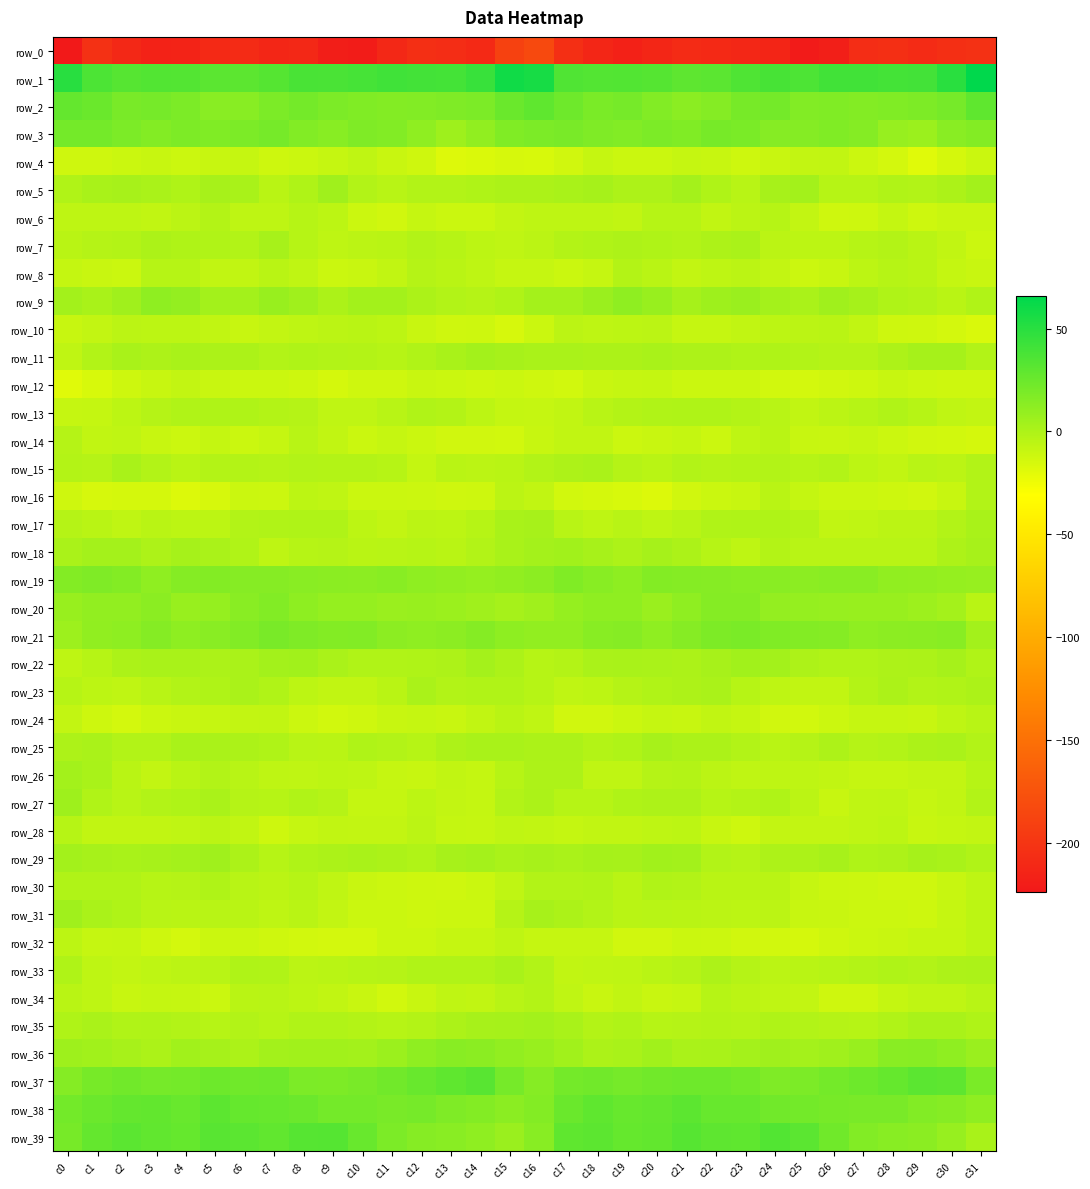

Reading left to right, what are all the values shown in this chart?

row_0: c0=-223.8	c1=-204.0	c2=-210.7	c3=-216.1	c4=-215.2	c5=-209.9	c6=-208.3	c7=-212.4	c8=-211.3	c9=-219.1	c10=-221.2	c11=-210.7	c12=-205.2	c13=-206.6	c14=-209.8	c15=-189.5	c16=-183.3	c17=-205.1	c18=-212.6	c19=-216.8	c20=-213.0	c21=-208.4	c22=-210.1	c23=-211.7	c24=-213.5	c25=-221.7	c26=-218.3	c27=-207.2	c28=-205.1	c29=-208.4	c30=-205.4	c31=-203.1
row_1: c0=50.0	c1=36.8	c2=32.7	c3=34.5	c4=33.8	c5=30.8	c6=30.3	c7=33.2	c8=38.0	c9=37.0	c10=38.8	c11=41.0	c12=39.9	c13=39.2	c14=43.7	c15=59.4	c16=56.5	c17=34.8	c18=33.8	c19=34.2	c20=33.3	c21=29.9	c22=31.0	c23=35.2	c24=38.6	c25=36.0	c26=40.5	c27=40.8	c28=39.6	c29=39.9	c30=49.8	c31=65.7
row_2: c0=27.3	c1=25.1	c2=19.6	c3=20.6	c4=18.5	c5=13.3	c6=14.1	c7=18.5	c8=21.6	c9=18.4	c10=16.8	c11=15.8	c12=16.0	c13=17.5	c14=18.2	c15=25.3	c16=29.2	c17=23.3	c18=19.2	c19=20.8	c20=16.3	c21=12.8	c22=15.4	c23=20.3	c24=21.4	c25=16.5	c26=16.7	c27=15.7	c28=16.6	c29=17.7	c30=20.9	c31=29.3
row_3: c0=21.6	c1=21.3	c2=18.7	c3=15.6	c4=17.8	c5=17.0	c6=18.4	c7=20.6	c8=16.3	c9=14.1	c10=17.2	c11=16.0	c12=11.4	c13=5.5	c14=10.4	c15=16.8	c16=18.6	c17=19.8	c18=17.5	c19=16.1	c20=18.2	c21=16.7	c22=20.1	c23=19.3	c24=14.6	c25=14.9	c26=17.0	c27=15.2	c28=8.5	c29=6.5	c30=13.4	c31=15.7
row_4: c0=-12.8	c1=-12.4	c2=-10.6	c3=-9.7	c4=-11.6	c5=-9.8	c6=-9.3	c7=-12.0	c8=-10.6	c9=-9.1	c10=-6.7	c11=-10.3	c12=-12.5	c13=-18.4	c14=-17.3	c15=-15.3	c16=-15.8	c17=-13.2	c18=-9.2	c19=-10.9	c20=-11.1	c21=-9.1	c22=-10.0	c23=-11.9	c24=-10.5	c25=-7.9	c26=-7.7	c27=-11.3	c28=-14.2	c29=-19.2	c30=-14.8	c31=-11.0
row_5: c0=-1.1	c1=1.7	c2=2.2	c3=1.0	c4=-0.8	c5=2.4	c6=1.8	c7=-4.5	c8=-0.5	c9=5.0	c10=-1.6	c11=-4.0	c12=-1.7	c13=-1.8	c14=-0.6	c15=0.1	c16=0.4	c17=1.4	c18=2.4	c19=-0.3	c20=-0.2	c21=3.5	c22=-0.7	c23=-4.4	c24=2.2	c25=3.8	c26=-3.8	c27=-3.3	c28=-1.2	c29=-2.0	c30=0.5	c31=3.8
row_6: c0=-6.1	c1=-6.5	c2=-6.5	c3=-7.6	c4=-5.3	c5=-2.2	c6=-6.5	c7=-6.4	c8=-3.8	c9=-5.9	c10=-11.3	c11=-12.9	c12=-9.0	c13=-10.9	c14=-10.7	c15=-8.1	c16=-6.4	c17=-6.5	c18=-6.6	c19=-7.8	c20=-3.4	c21=-3.3	c22=-7.4	c23=-5.2	c24=-3.7	c25=-8.2	c26=-12.5	c27=-11.8	c28=-8.6	c29=-11.9	c30=-10.6	c31=-10.6
row_7: c0=-4.5	c1=-2.9	c2=-2.2	c3=0.2	c4=-0.6	c5=-1.4	c6=-1.9	c7=2.0	c8=-3.4	c9=-6.2	c10=-5.2	c11=-4.7	c12=-2.0	c13=-3.8	c14=-5.7	c15=-6.8	c16=-5.1	c17=-2.4	c18=-1.4	c19=0.1	c20=-0.5	c21=-2.0	c22=-0.4	c23=0.8	c24=-5.4	c25=-5.6	c26=-5.7	c27=-3.3	c28=-2.3	c29=-4.4	c30=-7.8	c31=-11.4
row_8: c0=-8.8	c1=-10.5	c2=-11.1	c3=-3.8	c4=-3.3	c5=-7.5	c6=-7.4	c7=-4.5	c8=-6.8	c9=-10.8	c10=-10.2	c11=-7.7	c12=-3.2	c13=-4.6	c14=-6.5	c15=-9.4	c16=-9.1	c17=-11.0	c18=-9.0	c19=-2.6	c20=-4.5	c21=-8.2	c22=-6.1	c23=-5.1	c24=-8.1	c25=-11.4	c26=-9.7	c27=-5.7	c28=-3.5	c29=-4.9	c30=-8.7	c31=-10.5
row_9: c0=4.0	c1=1.7	c2=4.8	c3=11.1	c4=9.5	c5=3.6	c6=3.9	c7=7.5	c8=4.8	c9=0.7	c10=3.6	c11=4.0	c12=0.6	c13=-1.9	c14=-3.3	c15=-0.8	c16=3.3	c17=3.0	c18=6.9	c19=11.4	c20=7.8	c21=2.4	c22=5.7	c23=7.0	c24=3.2	c25=0.8	c26=4.7	c27=2.6	c28=-0.5	c29=-2.0	c30=-4.9	c31=-1.5
row_10: c0=-10.0	c1=-7.9	c2=-5.1	c3=-5.9	c4=-5.7	c5=-7.3	c6=-9.8	c7=-8.2	c8=-6.3	c9=-5.2	c10=-4.6	c11=-5.8	c12=-10.4	c13=-12.9	c14=-12.1	c15=-15.6	c16=-11.0	c17=-5.3	c18=-6.2	c19=-5.7	c20=-5.5	c21=-9.0	c22=-9.3	c23=-7.5	c24=-5.7	c25=-5.2	c26=-4.6	c27=-7.4	c28=-11.8	c29=-12.5	c30=-14.0	c31=-16.7
row_11: c0=-7.2	c1=-1.7	c2=1.3	c3=-0.0	c4=1.7	c5=0.1	c6=0.3	c7=-1.9	c8=-0.6	c9=-1.7	c10=-2.4	c11=-3.3	c12=-1.4	c13=1.7	c14=3.8	c15=1.9	c16=0.9	c17=1.2	c18=0.5	c19=0.7	c20=1.7	c21=-0.4	c22=-0.1	c23=-1.5	c24=-0.9	c25=-2.1	c26=-3.1	c27=-3.0	c28=-0.3	c29=2.8	c30=2.6	c31=-2.1
row_12: c0=-19.3	c1=-15.7	c2=-11.8	c3=-9.5	c4=-8.2	c5=-10.5	c6=-10.7	c7=-10.9	c8=-12.3	c9=-15.1	c10=-12.9	c11=-12.7	c12=-10.1	c13=-10.7	c14=-12.2	c15=-10.7	c16=-12.7	c17=-13.5	c18=-10.3	c19=-9.4	c20=-8.6	c21=-10.9	c22=-10.7	c23=-10.7	c24=-13.9	c25=-14.5	c26=-12.9	c27=-12.0	c28=-9.9	c29=-11.5	c30=-12.0	c31=-12.1
row_13: c0=-9.4	c1=-8.7	c2=-5.8	c3=-2.7	c4=-1.3	c5=-1.0	c6=-0.6	c7=-2.2	c8=-3.1	c9=-6.9	c10=-6.8	c11=-4.0	c12=-1.5	c13=-2.4	c14=-5.8	c15=-8.5	c16=-9.1	c17=-7.6	c18=-4.1	c19=-2.2	c20=-1.2	c21=-0.7	c22=-0.9	c23=-2.6	c24=-4.3	c25=-7.7	c26=-5.5	c27=-3.4	c28=-1.1	c29=-3.5	c30=-6.8	c31=-8.2
row_14: c0=-2.9	c1=-7.6	c2=-7.2	c3=-9.9	c4=-11.5	c5=-8.6	c6=-10.9	c7=-9.5	c8=-4.3	c9=-7.3	c10=-10.8	c11=-9.1	c12=-10.6	c13=-13.2	c14=-13.0	c15=-13.8	c16=-9.8	c17=-7.6	c18=-7.5	c19=-11.4	c20=-10.4	c21=-8.8	c22=-11.7	c23=-6.6	c24=-4.7	c25=-9.5	c26=-10.2	c27=-9.2	c28=-11.6	c29=-13.0	c30=-13.6	c31=-14.7
row_15: c0=-2.6	c1=-2.8	c2=1.3	c3=-1.6	c4=-4.7	c5=-2.6	c6=-2.3	c7=-2.9	c8=-1.9	c9=-2.7	c10=-2.3	c11=-3.6	c12=-8.5	c13=-4.5	c14=-5.2	c15=-4.6	c16=-1.8	c17=-0.3	c18=0.8	c19=-3.0	c20=-4.6	c21=-1.6	c22=-3.1	c23=-2.4	c24=-1.7	c25=-3.3	c26=-1.8	c27=-5.9	c28=-7.3	c29=-3.9	c30=-5.2	c31=-1.9
row_16: c0=-12.3	c1=-15.4	c2=-14.8	c3=-15.1	c4=-17.5	c5=-15.3	c6=-10.7	c7=-11.5	c8=-5.9	c9=-6.8	c10=-10.6	c11=-10.7	c12=-11.6	c13=-12.8	c14=-12.3	c15=-5.4	c16=-7.3	c17=-13.9	c18=-14.8	c19=-15.8	c20=-17.4	c21=-12.9	c22=-11.1	c23=-9.8	c24=-4.7	c25=-8.8	c26=-10.9	c27=-10.6	c28=-12.2	c29=-13.1	c30=-9.8	c31=-1.6
row_17: c0=-2.9	c1=-4.4	c2=-6.7	c3=-4.7	c4=-5.6	c5=-5.6	c6=-1.9	c7=-1.4	c8=-0.8	c9=-1.0	c10=-6.0	c11=-7.9	c12=-5.5	c13=-5.5	c14=-3.7	c15=1.4	c16=2.0	c17=-4.1	c18=-6.6	c19=-4.3	c20=-6.3	c21=-4.0	c22=-1.4	c23=-1.0	c24=-0.5	c25=-2.5	c26=-7.3	c27=-7.1	c28=-5.3	c29=-5.2	c30=-1.8	c31=1.3
row_18: c0=0.8	c1=3.1	c2=3.5	c3=-0.3	c4=2.4	c5=1.1	c6=-1.3	c7=-6.5	c8=-3.3	c9=-2.8	c10=-4.7	c11=-4.4	c12=-3.5	c13=-4.7	c14=-1.9	c15=1.3	c16=3.0	c17=4.4	c18=2.0	c19=-0.2	c20=2.8	c21=0.3	c22=-3.4	c23=-6.2	c24=-2.1	c25=-4.1	c26=-4.3	c27=-4.1	c28=-3.9	c29=-4.1	c30=0.0	c31=2.0
row_19: c0=15.5	c1=17.4	c2=15.8	c3=11.4	c4=15.0	c5=15.4	c6=14.5	c7=14.8	c8=13.5	c9=13.0	c10=12.3	c11=14.2	c12=11.4	c13=10.2	c14=9.1	c15=10.8	c16=12.5	c17=16.8	c18=14.0	c19=11.6	c20=15.8	c21=14.9	c22=14.7	c23=14.2	c24=13.3	c25=12.3	c26=13.5	c27=13.5	c28=10.7	c29=10.0	c30=9.0	c31=8.0
row_20: c0=7.9	c1=10.0	c2=9.8	c3=12.7	c4=8.0	c5=9.1	c6=13.7	c7=16.4	c8=11.6	c9=8.7	c10=9.2	c11=7.4	c12=8.0	c13=6.7	c14=5.1	c15=2.8	c16=4.9	c17=8.7	c18=11.2	c19=11.3	c20=7.1	c21=10.9	c22=15.2	c23=15.3	c24=9.7	c25=9.0	c26=8.1	c27=7.8	c28=7.9	c29=6.0	c30=3.0	c31=-4.6
row_21: c0=6.0	c1=10.5	c2=12.0	c3=15.4	c4=11.9	c5=13.2	c6=16.2	c7=19.5	c8=17.5	c9=15.8	c10=16.3	c11=12.4	c12=11.4	c13=12.5	c14=15.1	c15=11.9	c16=9.9	c17=10.0	c18=13.9	c19=14.7	c20=11.1	c21=14.3	c22=17.7	c23=19.0	c24=16.7	c25=15.9	c26=15.2	c27=11.1	c28=12.2	c29=12.8	c30=13.8	c31=3.9
row_22: c0=-6.4	c1=-3.5	c2=0.2	c3=1.3	c4=1.7	c5=0.5	c6=1.1	c7=3.9	c8=4.5	c9=0.9	c10=-1.2	c11=-1.4	c12=-0.6	c13=-0.2	c14=3.0	c15=0.2	c16=-3.4	c17=-2.7	c18=1.2	c19=1.7	c20=0.9	c21=0.4	c22=2.1	c23=4.3	c24=3.8	c25=-0.4	c26=-1.5	c27=-1.3	c28=-0.4	c29=0.5	c30=2.5	c31=-1.2
row_23: c0=-3.8	c1=-5.6	c2=-6.8	c3=-3.9	c4=-1.7	c5=-0.7	c6=0.7	c7=-1.5	c8=-5.8	c9=-7.2	c10=-7.6	c11=-4.9	c12=1.1	c13=-1.6	c14=-1.2	c15=-1.3	c16=-3.3	c17=-6.8	c18=-5.9	c19=-2.9	c20=-1.3	c21=-0.3	c22=0.7	c23=-3.7	c24=-6.3	c25=-7.6	c26=-7.3	c27=-2.3	c28=0.5	c29=-1.9	c30=-1.2	c31=0.6
row_24: c0=-7.9	c1=-11.8	c2=-14.1	c3=-11.4	c4=-10.3	c5=-9.3	c6=-8.1	c7=-7.6	c8=-11.7	c9=-14.0	c10=-12.5	c11=-10.0	c12=-9.0	c13=-10.3	c14=-7.5	c15=-4.9	c16=-6.7	c17=-13.2	c18=-13.2	c19=-11.0	c20=-9.3	c21=-9.6	c22=-7.3	c23=-9.1	c24=-12.9	c25=-13.9	c26=-11.4	c27=-9.4	c28=-9.3	c29=-10.0	c30=-6.5	c31=-4.2
row_25: c0=-0.0	c1=1.1	c2=-1.8	c3=-2.0	c4=1.4	c5=0.9	c6=0.5	c7=-0.8	c8=-4.2	c9=-4.4	c10=-0.5	c11=-1.7	c12=-3.4	c13=-0.3	c14=1.4	c15=1.5	c16=0.2	c17=0.4	c18=-2.5	c19=-0.9	c20=2.1	c21=0.3	c22=0.2	c23=-1.9	c24=-4.9	c25=-3.0	c26=-0.1	c27=-3.0	c28=-2.1	c29=0.2	c30=1.1	c31=-1.6
row_26: c0=3.7	c1=1.6	c2=-4.6	c3=-7.8	c4=-4.7	c5=-1.7	c6=-4.3	c7=-6.1	c8=-7.0	c9=-6.0	c10=-6.6	c11=-9.0	c12=-9.9	c13=-7.7	c14=-8.5	c15=-3.4	c16=-0.3	c17=-0.3	c18=-7.1	c19=-7.1	c20=-3.0	c21=-2.4	c22=-5.2	c23=-6.7	c24=-6.4	c25=-6.3	c26=-7.4	c27=-9.4	c28=-9.2	c29=-7.9	c30=-7.8	c31=-3.3
row_27: c0=5.7	c1=-1.3	c2=-3.9	c3=-1.6	c4=-0.5	c5=0.7	c6=-2.9	c7=-3.4	c8=-1.1	c9=-3.0	c10=-8.6	c11=-8.8	c12=-5.8	c13=-8.3	c14=-8.7	c15=-1.7	c16=0.5	c17=-3.7	c18=-3.4	c19=-0.8	c20=0.0	c21=-0.4	c22=-3.7	c23=-2.6	c24=-0.8	c25=-5.3	c26=-9.8	c27=-6.9	c28=-6.5	c29=-9.0	c30=-7.3	c31=-1.7
row_28: c0=-3.7	c1=-7.5	c2=-7.8	c3=-7.8	c4=-7.0	c5=-5.3	c6=-7.7	c7=-12.3	c8=-9.1	c9=-7.5	c10=-8.3	c11=-8.0	c12=-5.4	c13=-8.4	c14=-9.4	c15=-6.7	c16=-7.6	c17=-8.8	c18=-7.5	c19=-7.3	c20=-6.5	c21=-5.8	c22=-9.6	c23=-12.0	c24=-8.0	c25=-8.0	c26=-8.3	c27=-7.2	c28=-5.6	c29=-9.8	c30=-8.5	c31=-7.8
row_29: c0=3.7	c1=2.3	c2=1.7	c3=2.2	c4=3.0	c5=5.2	c6=0.3	c7=-3.8	c8=-0.8	c9=0.2	c10=1.7	c11=0.5	c12=-1.1	c13=1.9	c14=3.1	c15=0.8	c16=2.3	c17=1.2	c18=2.6	c19=2.3	c20=4.1	c21=3.9	c22=-1.8	c23=-3.1	c24=-0.3	c25=0.4	c26=1.9	c27=-0.7	c28=-0.3	c29=2.9	c30=1.5	c31=-1.2
row_30: c0=-1.1	c1=-1.4	c2=-1.5	c3=-3.6	c4=-3.0	c5=-0.5	c6=-3.9	c7=-5.3	c8=-3.6	c9=-7.2	c10=-10.4	c11=-11.3	c12=-12.3	c13=-12.8	c14=-11.1	c15=-6.9	c16=-2.0	c17=-1.8	c18=-1.4	c19=-4.4	c20=-1.5	c21=-1.8	c22=-4.9	c23=-4.4	c24=-4.4	c25=-9.1	c26=-10.8	c27=-11.5	c28=-12.4	c29=-12.8	c30=-9.6	c31=-6.6
row_31: c0=5.1	c1=1.2	c2=-1.0	c3=-3.9	c4=-4.4	c5=-4.4	c6=-4.5	c7=-6.2	c8=-4.6	c9=-8.3	c10=-10.8	c11=-11.0	c12=-11.9	c13=-11.7	c14=-11.3	c15=-3.2	c16=1.9	c17=0.5	c18=-2.1	c19=-4.5	c20=-4.3	c21=-4.4	c22=-5.3	c23=-5.8	c24=-5.4	c25=-9.8	c26=-10.5	c27=-11.4	c28=-11.6	c29=-12.1	c30=-9.5	c31=-5.6
row_32: c0=-6.1	c1=-9.3	c2=-8.7	c3=-11.9	c4=-14.1	c5=-11.0	c6=-11.0	c7=-12.4	c8=-13.7	c9=-14.2	c10=-14.3	c11=-11.0	c12=-10.9	c13=-9.1	c14=-9.0	c15=-6.4	c16=-9.1	c17=-9.3	c18=-9.3	c19=-13.4	c20=-13.0	c21=-10.6	c22=-11.7	c23=-13.3	c24=-13.6	c25=-14.9	c26=-12.4	c27=-10.9	c28=-10.3	c29=-8.8	c30=-8.4	c31=-6.0
row_33: c0=-0.6	c1=-6.2	c2=-8.0	c3=-6.5	c4=-5.1	c5=-3.8	c6=-0.9	c7=-1.5	c8=-5.1	c9=-4.8	c10=-3.7	c11=-2.9	c12=-1.1	c13=-1.1	c14=-1.4	c15=1.3	c16=-1.6	c17=-7.7	c18=-7.1	c19=-6.1	c20=-4.6	c21=-3.2	c22=-0.3	c23=-3.1	c24=-5.3	c25=-4.5	c26=-3.3	c27=-2.4	c28=-0.8	c29=-1.7	c30=-0.2	c31=0.4
row_34: c0=-4.7	c1=-6.5	c2=-9.8	c3=-8.4	c4=-8.9	c5=-10.8	c6=-4.8	c7=-3.9	c8=-6.1	c9=-7.7	c10=-10.4	c11=-13.6	c12=-10.3	c13=-7.1	c14=-7.6	c15=-4.1	c16=-2.3	c17=-6.8	c18=-10.4	c19=-7.5	c20=-10.3	c21=-9.2	c22=-3.3	c23=-5.0	c24=-6.7	c25=-8.2	c26=-12.7	c27=-12.6	c28=-8.8	c29=-7.1	c30=-7.1	c31=-4.2
row_35: c0=-0.5	c1=0.7	c2=-1.3	c3=-0.9	c4=-2.0	c5=-3.7	c6=-1.8	c7=-3.5	c8=-1.4	c9=-1.1	c10=-2.2	c11=-3.3	c12=-2.6	c13=0.4	c14=2.2	c15=2.9	c16=3.9	c17=1.7	c18=-2.2	c19=-0.6	c20=-3.4	c21=-2.7	c22=-2.6	c23=-3.1	c24=-0.6	c25=-1.6	c26=-2.9	c27=-3.3	c28=-1.5	c29=1.6	c30=1.5	c31=-0.5
row_36: c0=5.4	c1=4.3	c2=2.2	c3=0.4	c4=4.4	c5=2.8	c6=0.5	c7=3.5	c8=4.1	c9=4.3	c10=3.6	c11=6.6	c12=11.2	c13=14.2	c14=12.9	c15=9.7	c16=7.6	c17=4.4	c18=0.7	c19=1.6	c20=4.5	c21=1.3	c22=1.6	c23=3.4	c24=4.7	c25=3.4	c26=5.0	c27=7.8	c28=13.3	c29=13.8	c30=11.1	c31=7.1
row_37: c0=14.9	c1=20.0	c2=22.7	c3=21.0	c4=21.6	c5=23.9	c6=23.1	c7=23.4	c8=18.5	c9=18.0	c10=19.9	c11=22.7	c12=25.9	c13=29.3	c14=32.3	c15=20.9	c16=14.4	c17=21.3	c18=22.2	c19=20.7	c20=22.3	c21=23.9	c22=23.4	c23=21.7	c24=17.2	c25=18.8	c26=21.1	c27=24.0	c28=26.9	c29=30.8	c30=29.6	c31=19.0
row_38: c0=21.8	c1=24.8	c2=27.7	c3=28.3	c4=25.9	c5=30.1	c6=27.3	c7=26.6	c8=24.6	c9=21.4	c10=21.4	c11=19.4	c12=20.6	c13=17.2	c14=15.9	c15=12.8	c16=15.6	c17=25.1	c18=29.1	c19=26.3	c20=27.3	c21=30.1	c22=26.2	c23=26.6	c24=22.7	c25=21.8	c26=20.3	c27=19.9	c28=19.7	c29=16.0	c30=14.6	c31=11.4
row_39: c0=20.5	c1=27.7	c2=30.8	c3=28.5	c4=26.9	c5=31.9	c6=31.0	c7=28.6	c8=32.7	c9=33.2	c10=26.0	c11=18.8	c12=14.4	c13=13.6	c14=11.3	c15=7.2	c16=14.1	c17=29.5	c18=30.3	c19=27.2	c20=28.3	c21=32.8	c22=29.6	c23=29.5	c24=34.2	c25=31.2	c26=22.9	c27=16.5	c28=13.9	c29=12.8	c30=8.1	c31=1.7